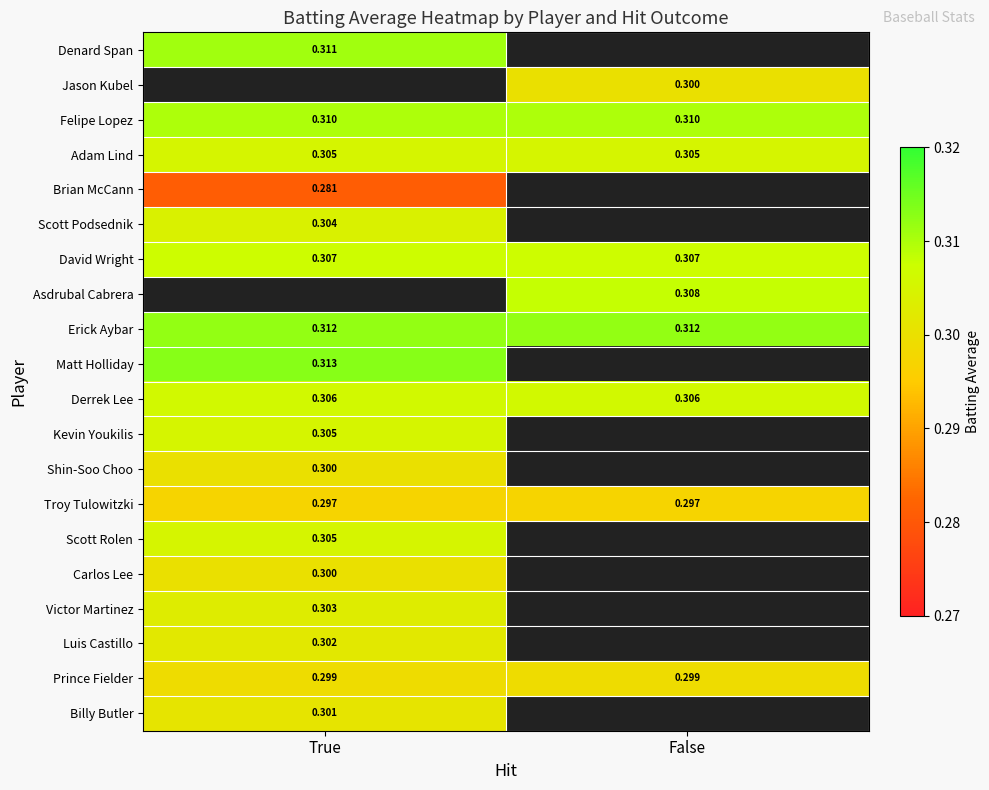

Between True and False, which is larger?

False